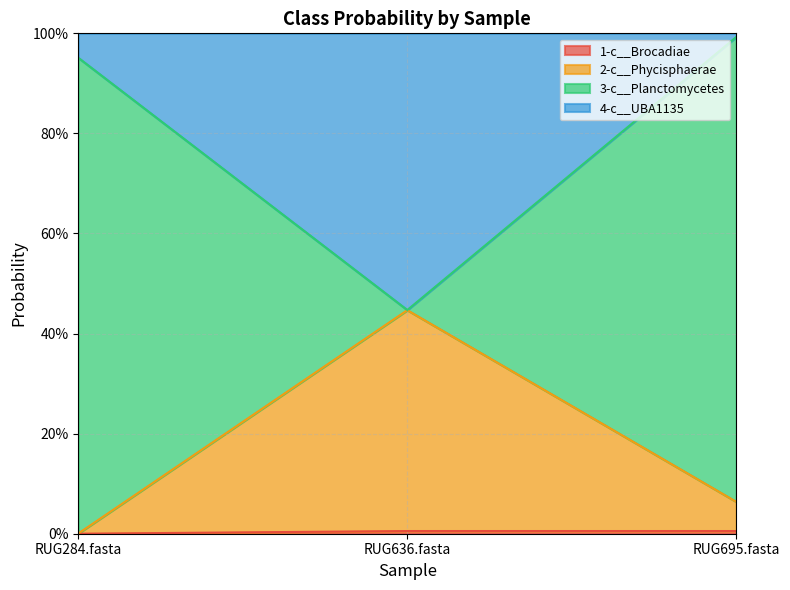

The value of 1-c__Brocadiae at RUG636.fasta is 0.0. True or false?

False